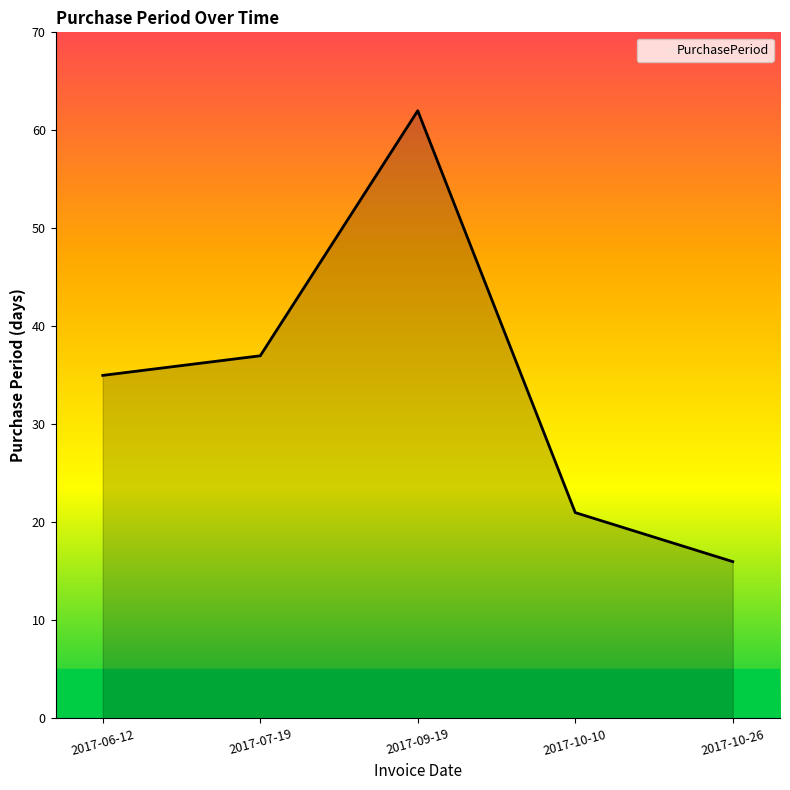

How many values are below 35?

2